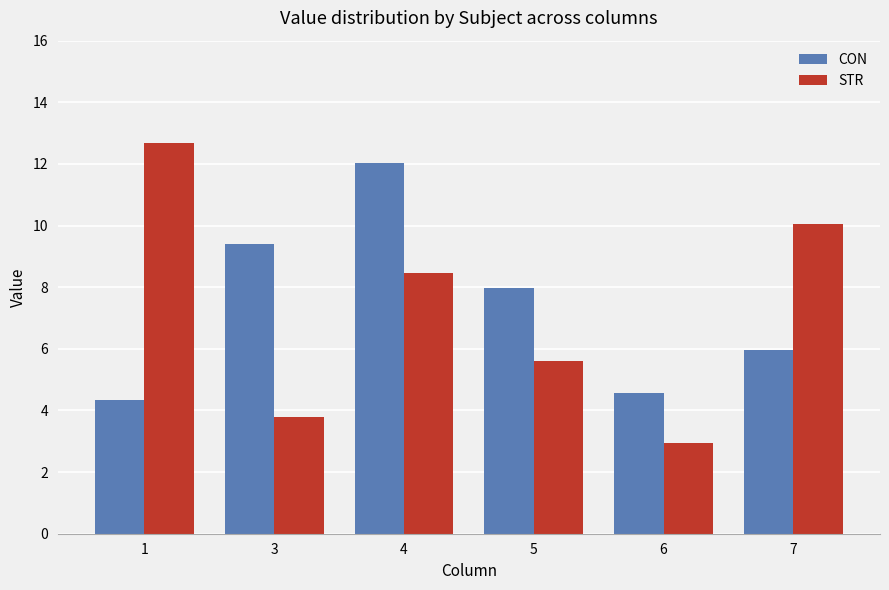

What is the sum of all CON values?

44.3